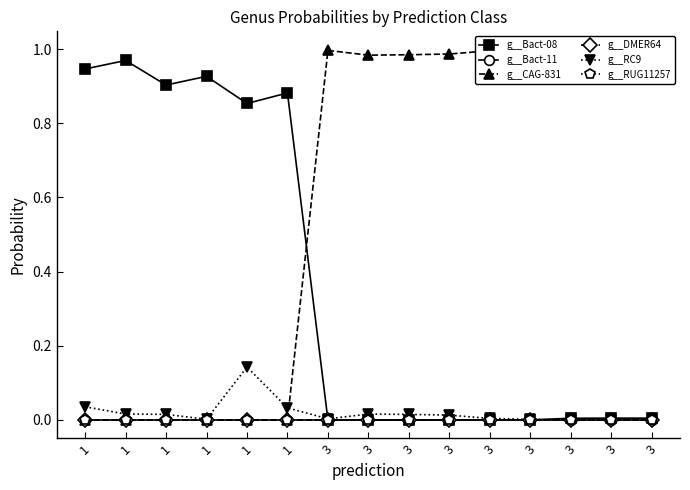

How many lines are shown in the chart?

6